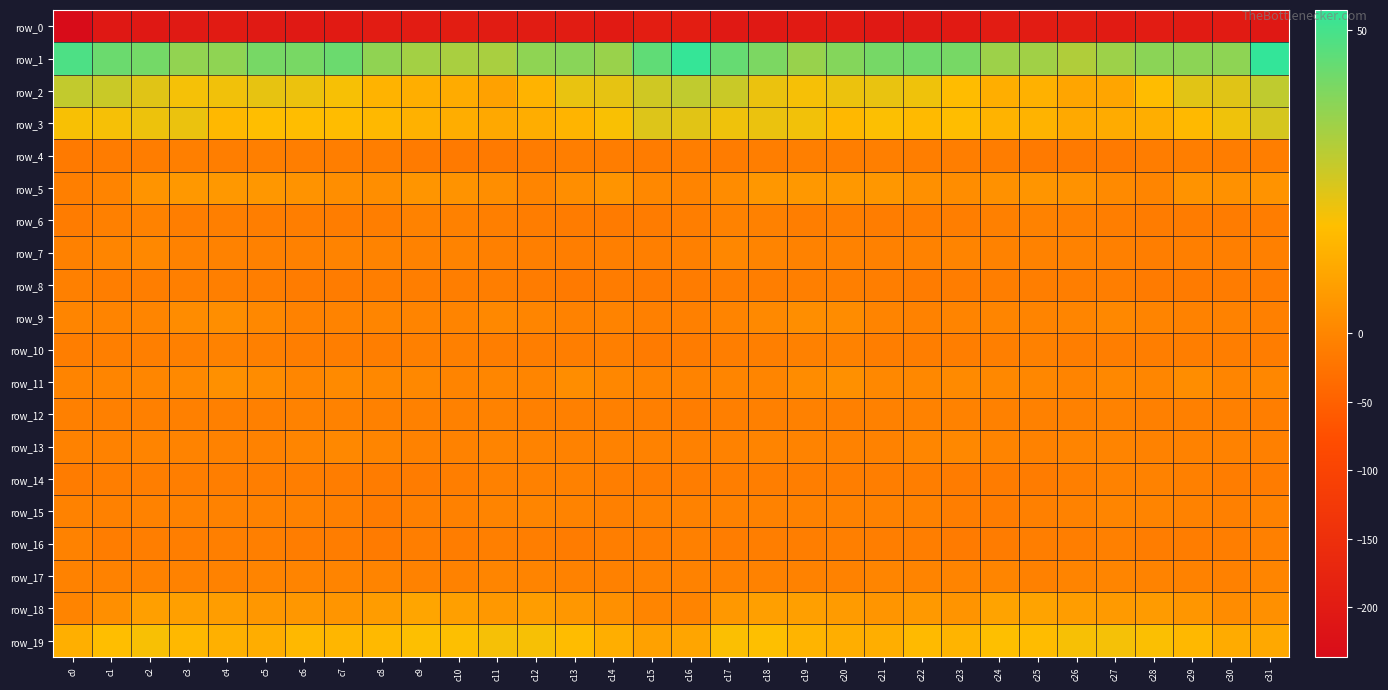

Between c10 and c23, which series saw the biggest shift?

row_1